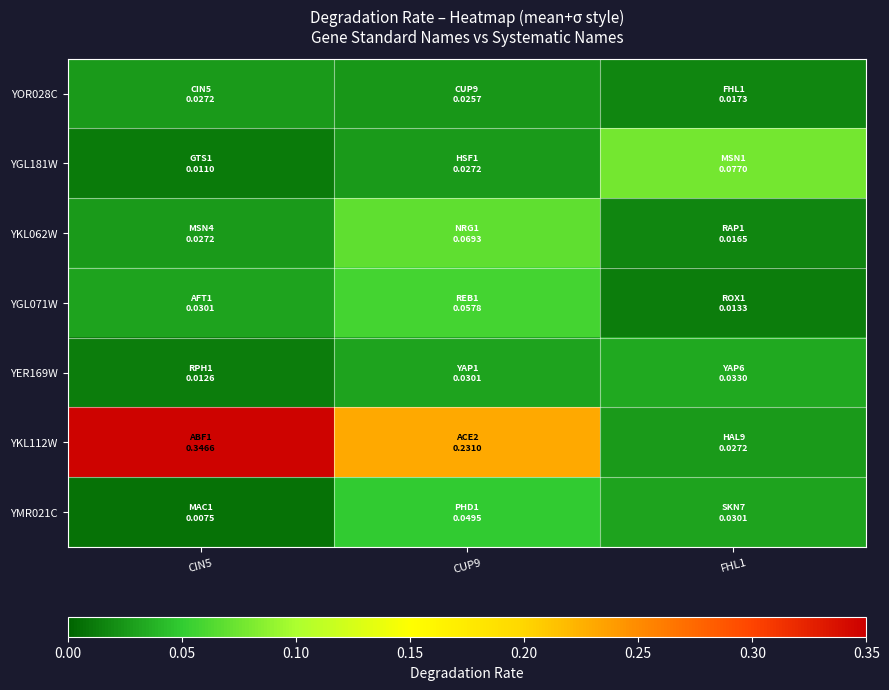

Reading left to right, what are all the values shown in this chart?

YOR028C: CIN5=0.0	CUP9=0.0	FHL1=0.0
YGL181W: CIN5=0.0	CUP9=0.0	FHL1=0.1
YKL062W: CIN5=0.0	CUP9=0.1	FHL1=0.0
YGL071W: CIN5=0.0	CUP9=0.1	FHL1=0.0
YER169W: CIN5=0.0	CUP9=0.0	FHL1=0.0
YKL112W: CIN5=0.3	CUP9=0.2	FHL1=0.0
YMR021C: CIN5=0.0	CUP9=0.0	FHL1=0.0